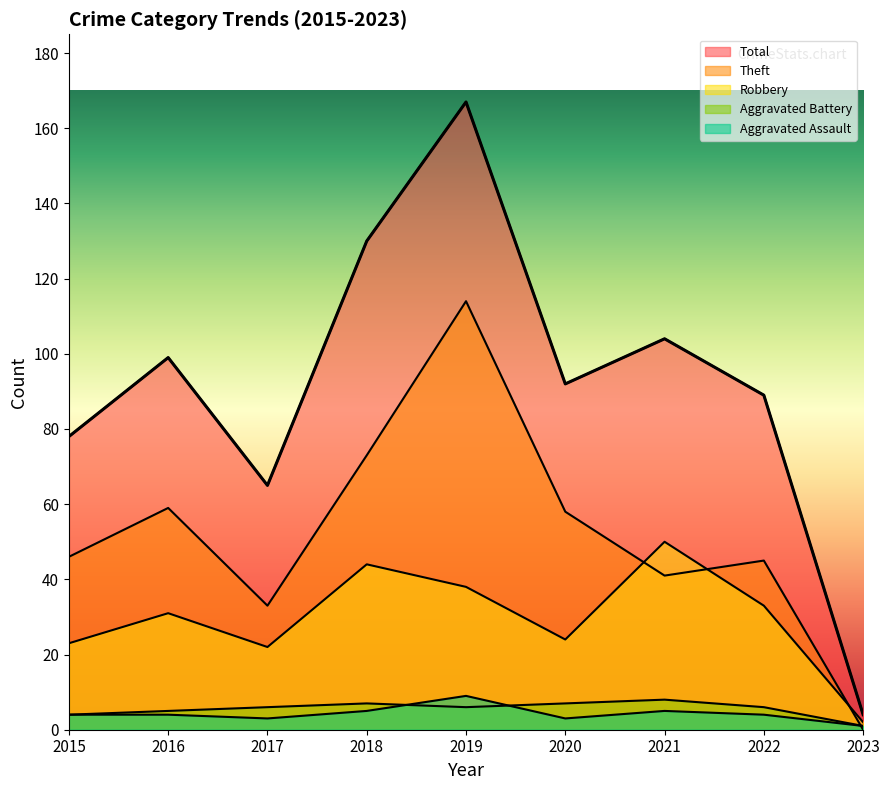

Reading left to right, transcribe all the data shown in this chart.

Aggravated Assault: 4	4	3	5	9	3	5	4	1
Aggravated Battery: 4	5	6	7	6	7	8	6	1
Robbery: 23	31	22	44	38	24	50	33	2
Theft: 46	59	33	73	114	58	41	45	0
Total: 78	99	65	130	167	92	104	89	4